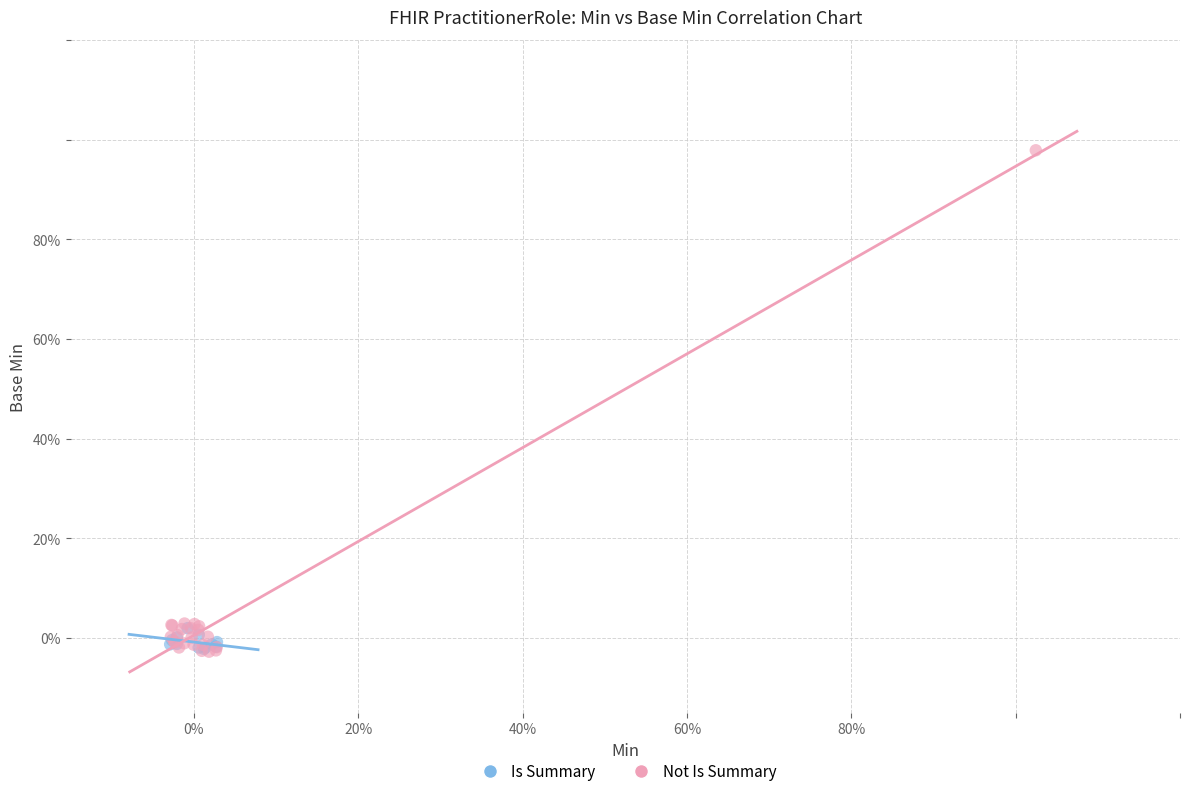

What are all the series names shown in the legend?

Is Summary, Not Is Summary